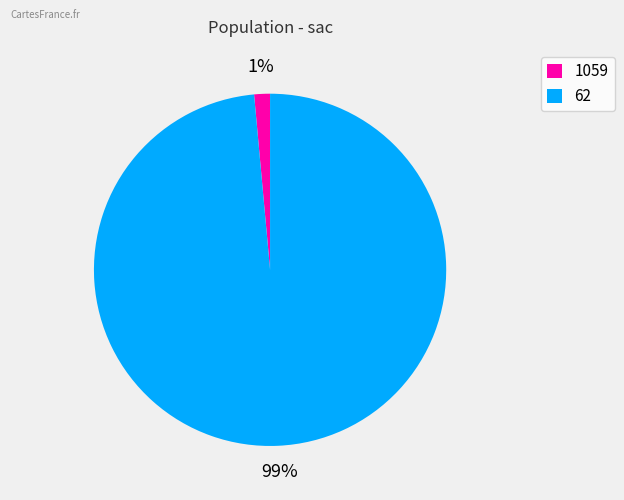

To the nearest percent, what is the combined percentage of 62 and 1059?

100%